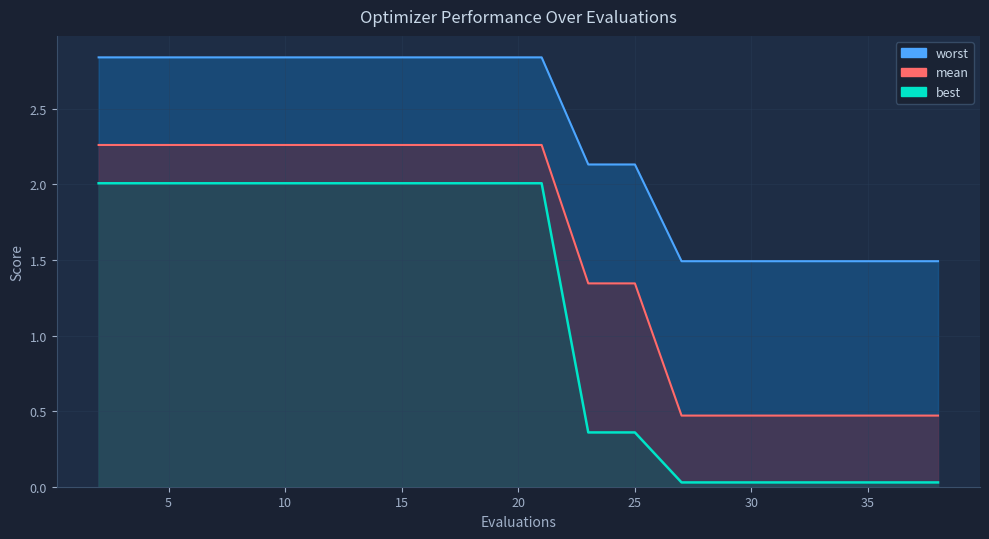

True or false: mean has more than 2 interior local peaks.

False